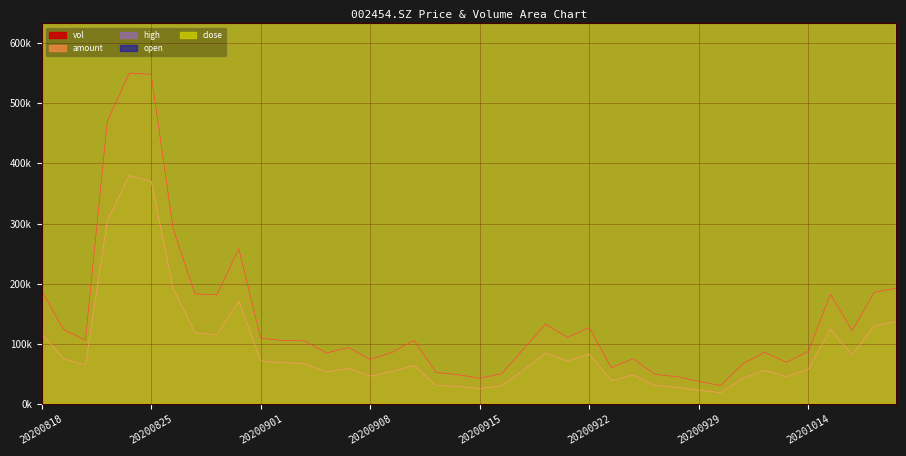

True or false: close has a value of 3786671244.0 at 20200907.

True